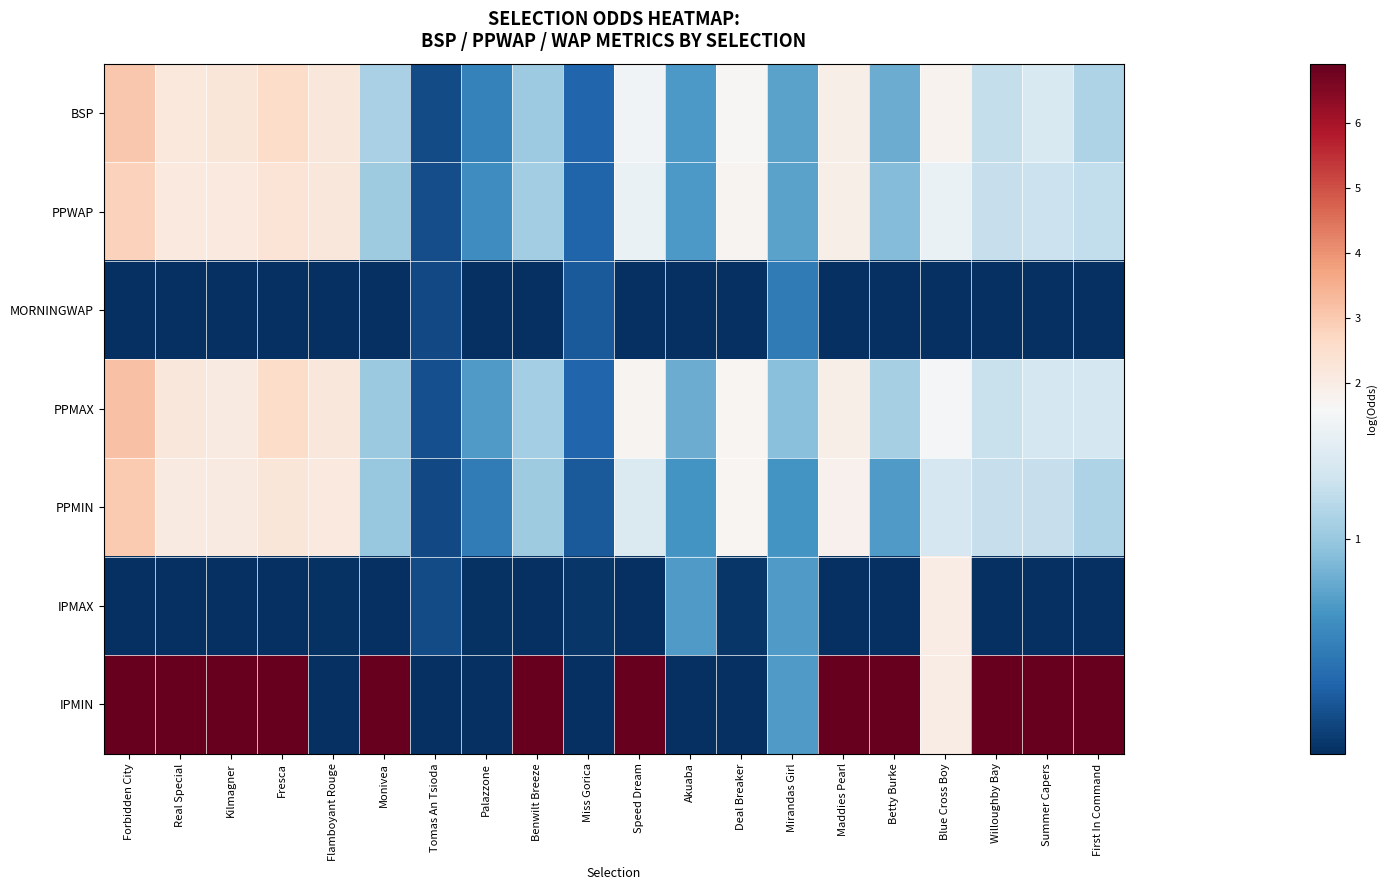

Between Benwilt Breeze and Fresca, which is larger?

Fresca